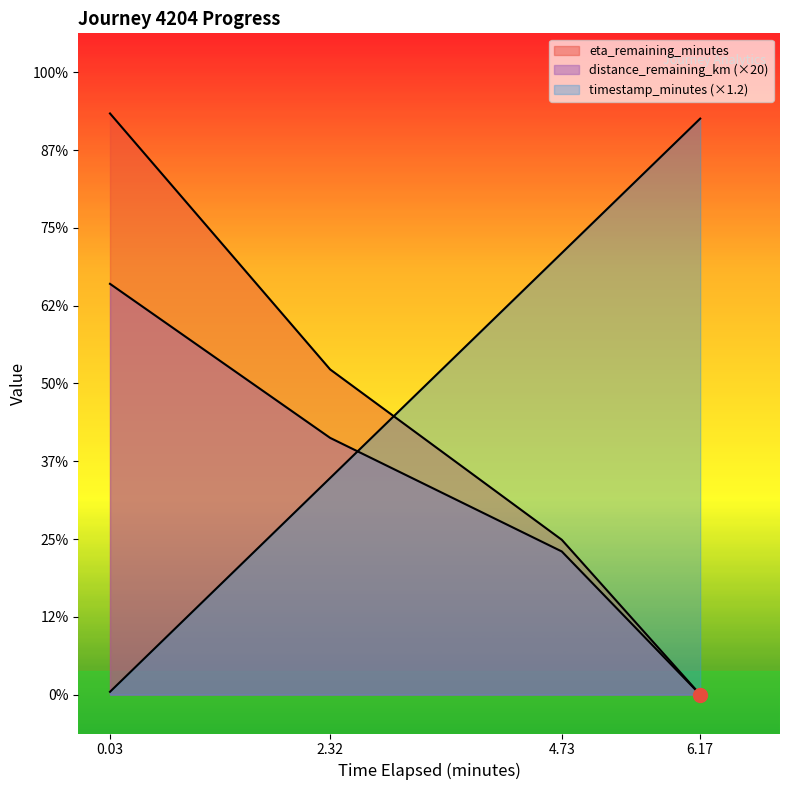

How many values in the timestamp_minutes series are below 5?

2